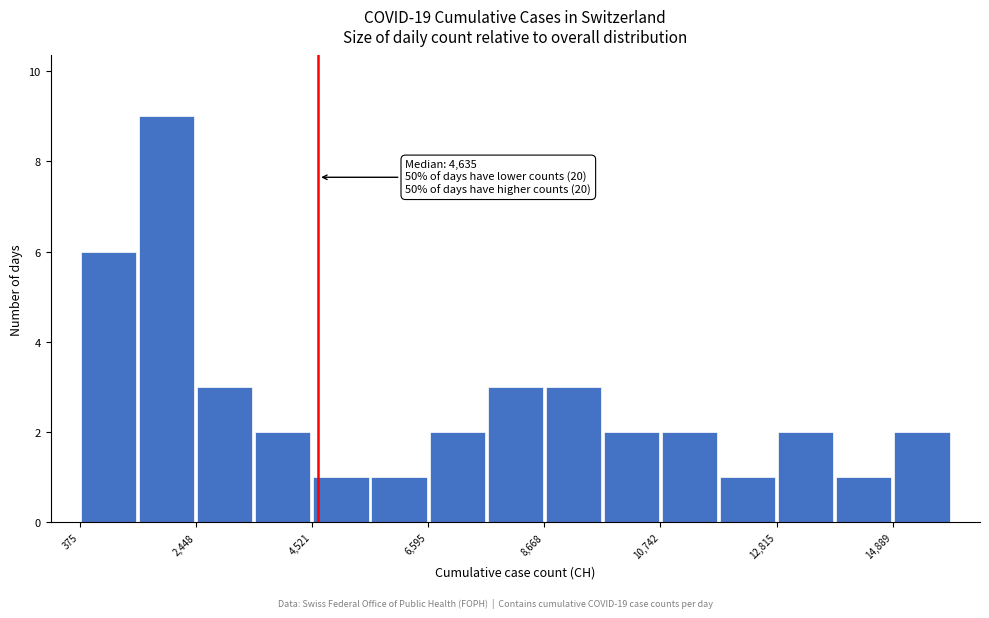

Read against the x-axis, roughly where is the centre of the tallest bar?

2000